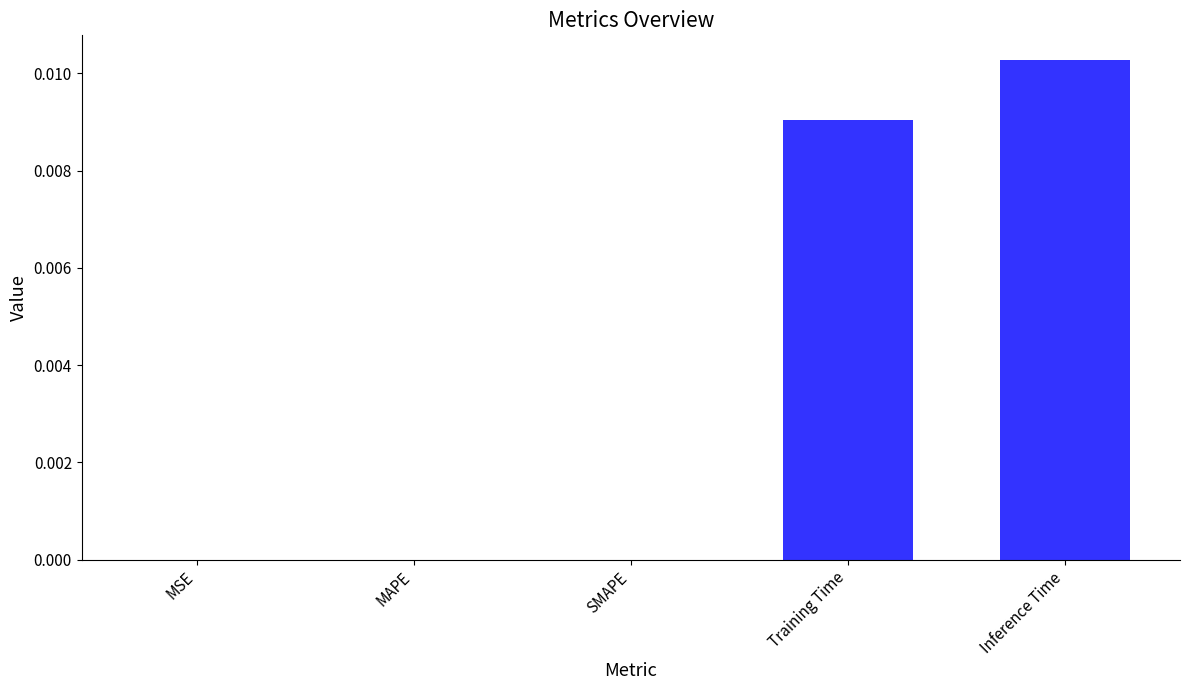

At which category does the chart reach its peak across all series?

Inference Time